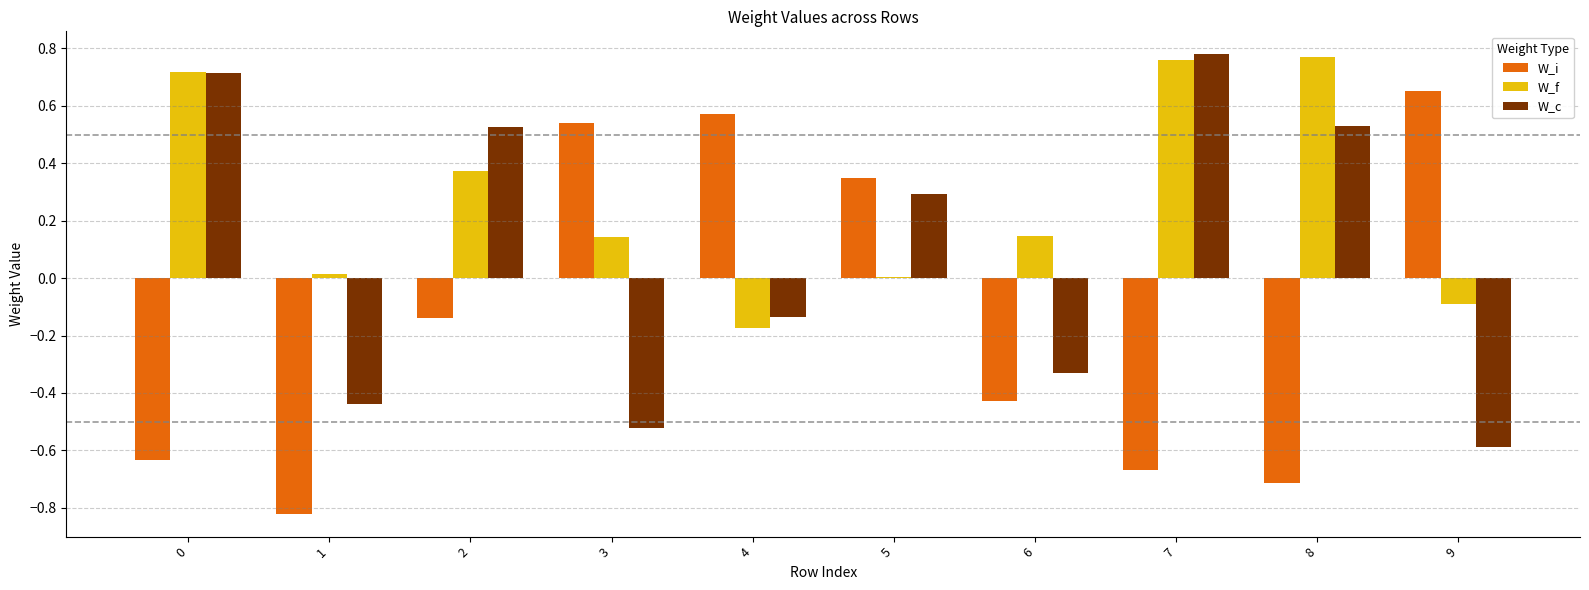

Between 1 and 4, which series saw the biggest shift?

W_i